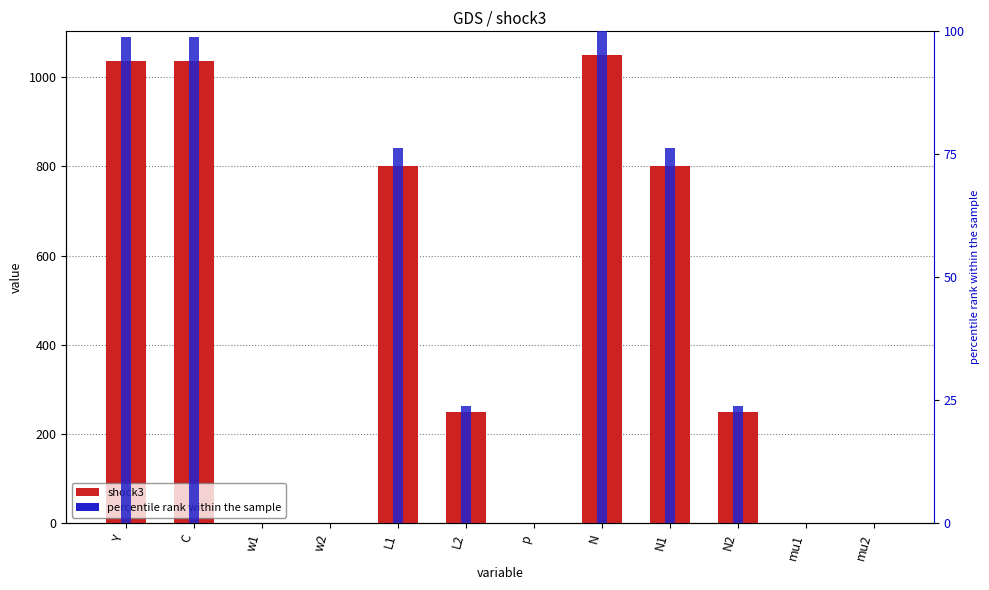

True or false: shock3 has a value of 1584.4 at N.

False